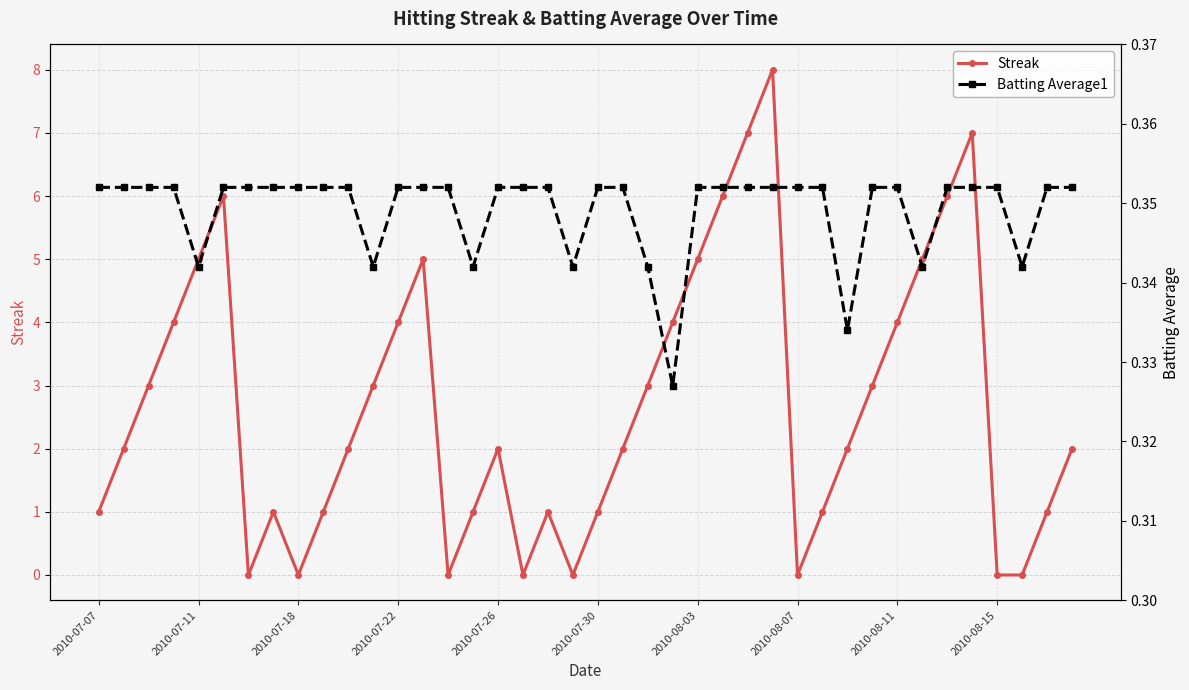

List the series in order of their overall mean, highest first.

Streak, Batting Average1